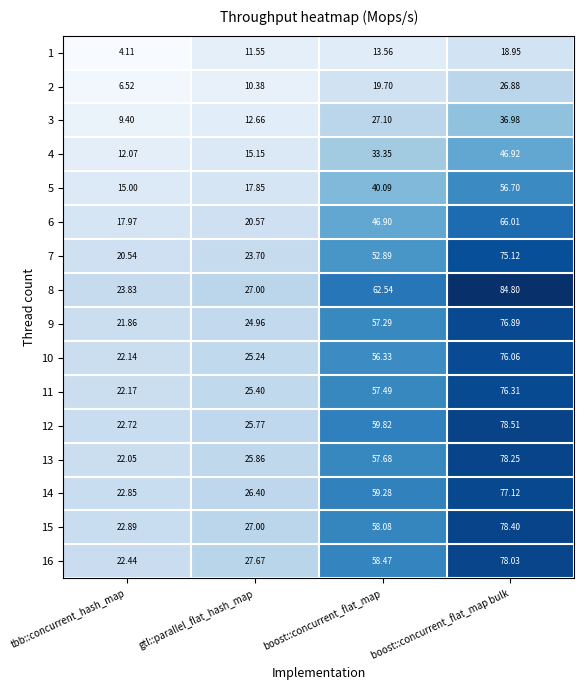

Which category has the lowest value in the 12 series?

tbb::concurrent_hash_map